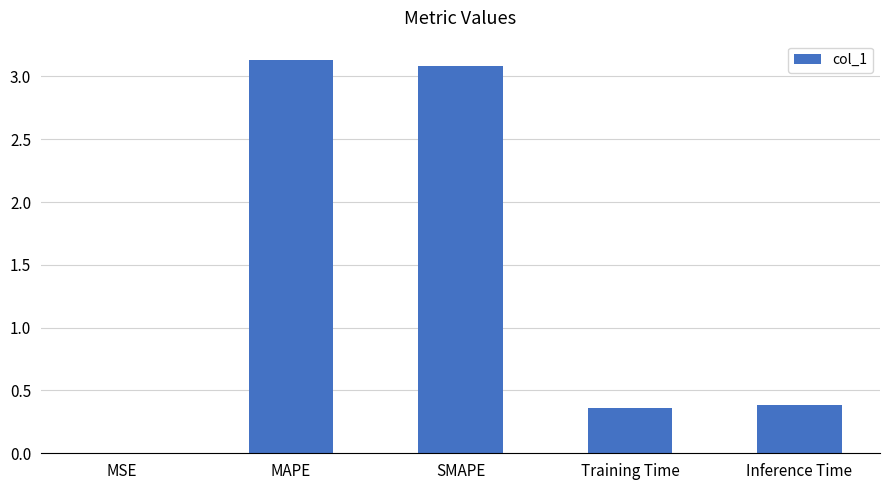

Which category has the highest value across all series?

MAPE